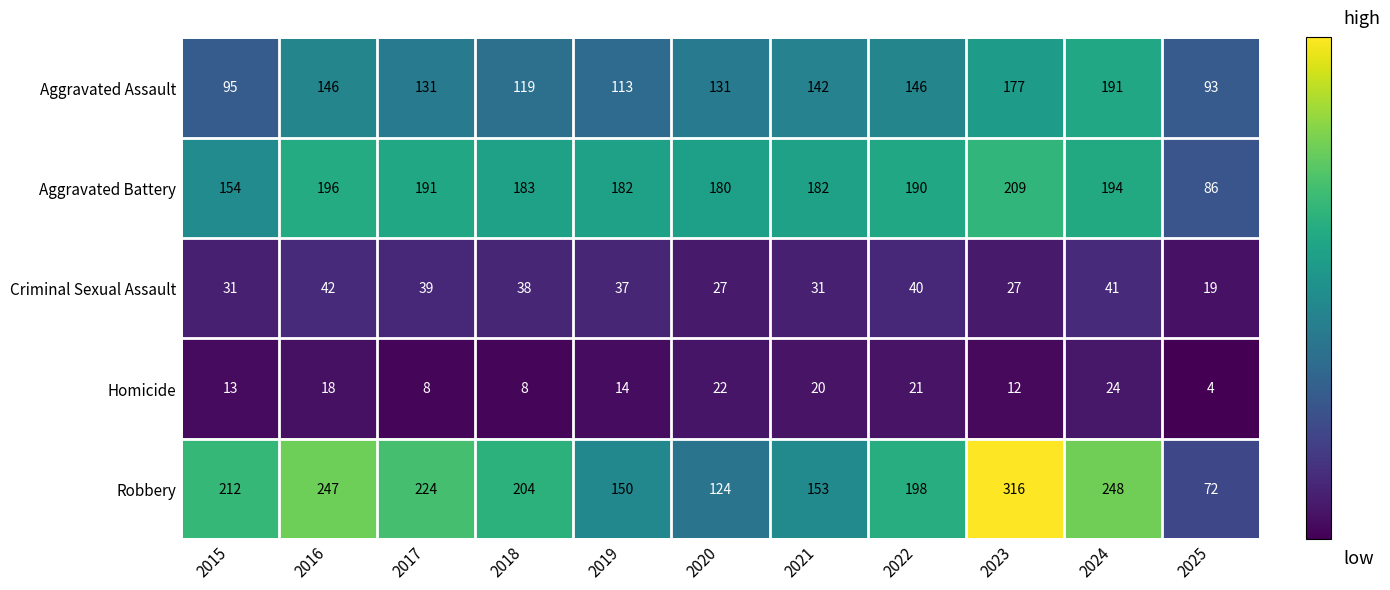

What is the difference between the maximum and minimum values in the Homicide series?

20